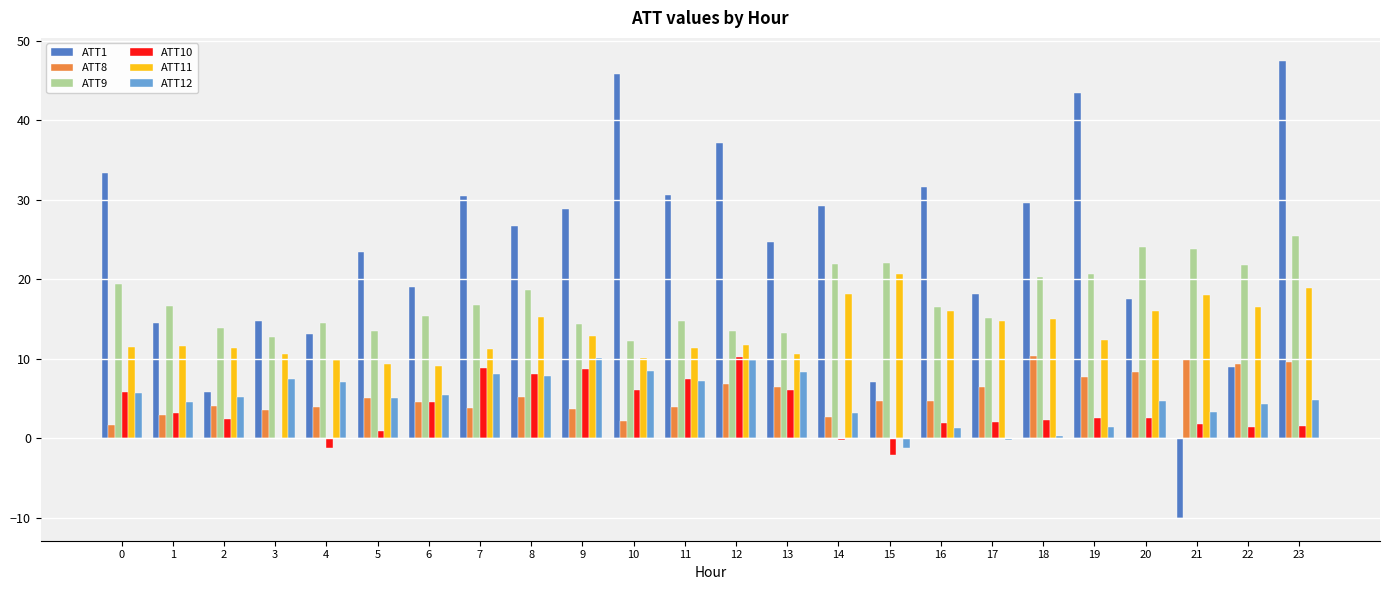

Are the bars horizontal?

No